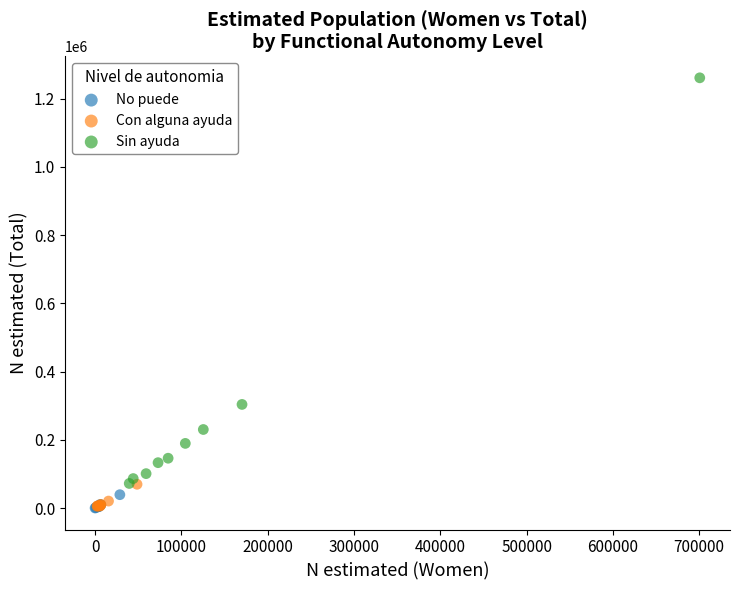

Which series has the largest Y range (max minus min)?

Sin ayuda